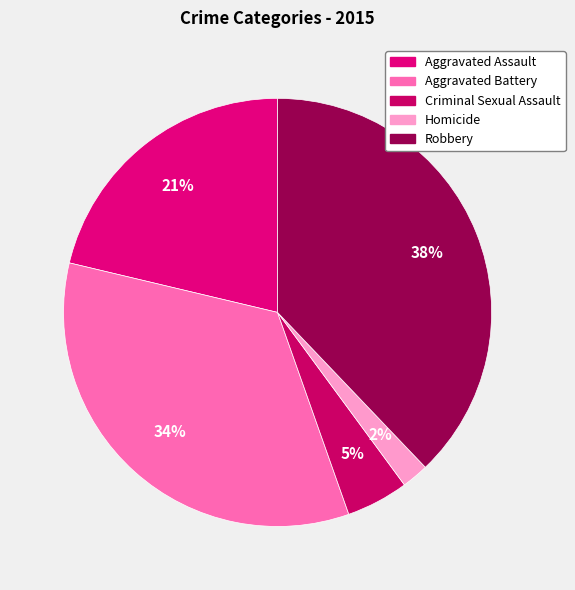

Does Homicide account for over 50% of the chart?

No